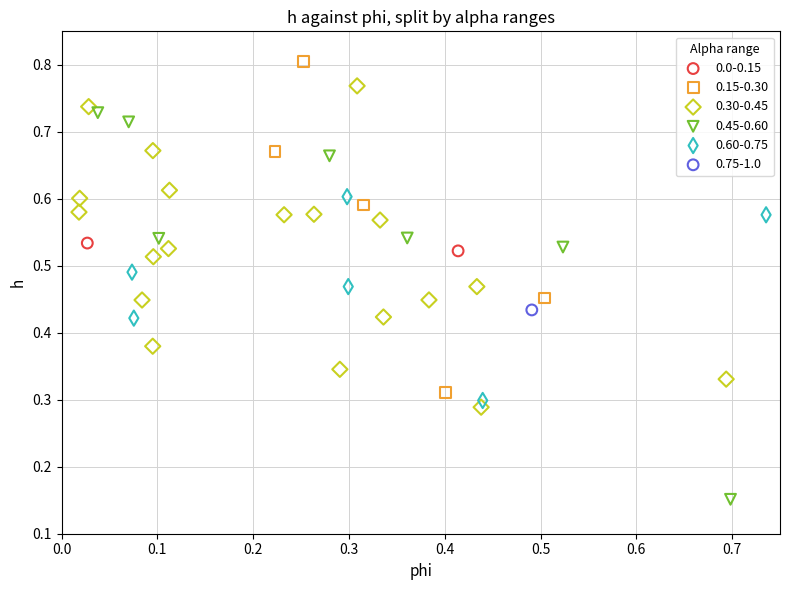

Which series contains the lowest Y value?

0.45-0.60